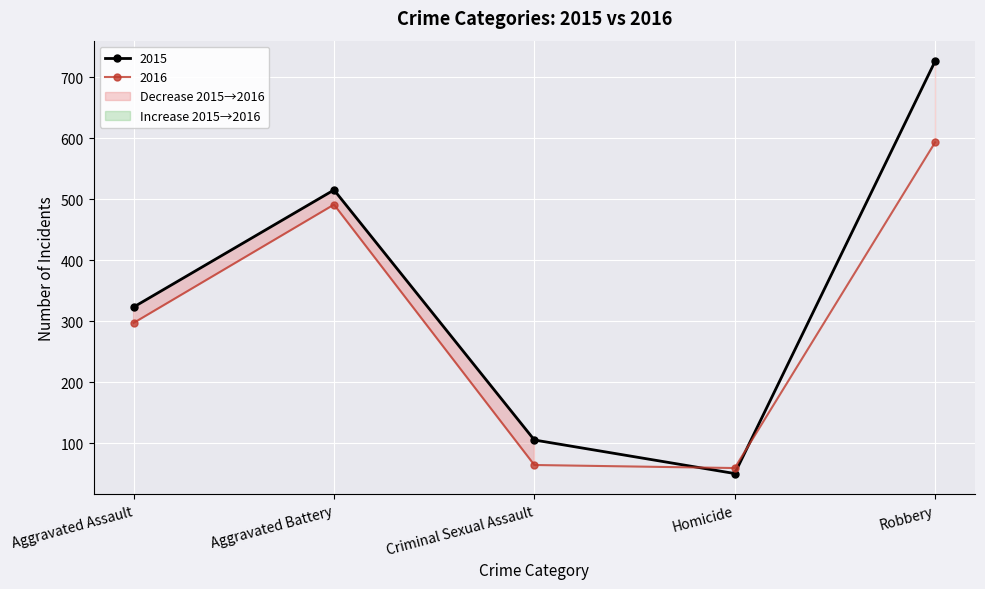

Where is the first local maximum for 2016?

Aggravated Battery